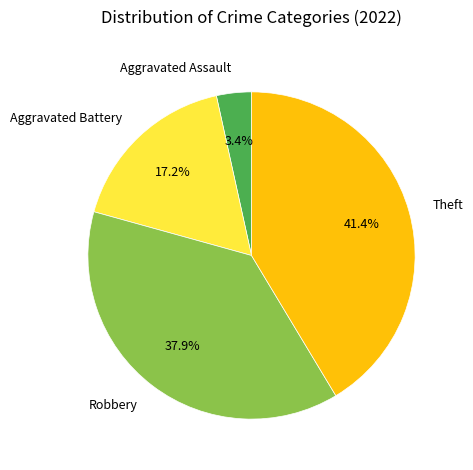

Is it true that Theft is 41% of the pie?

True